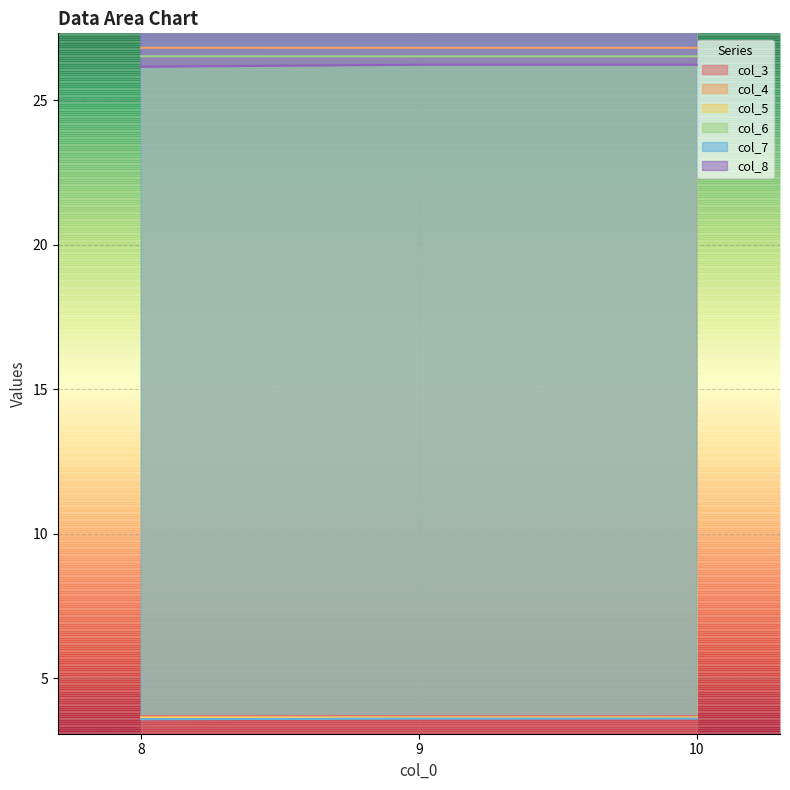

True or false: col_3 has a value of 2.0 at 9.

False